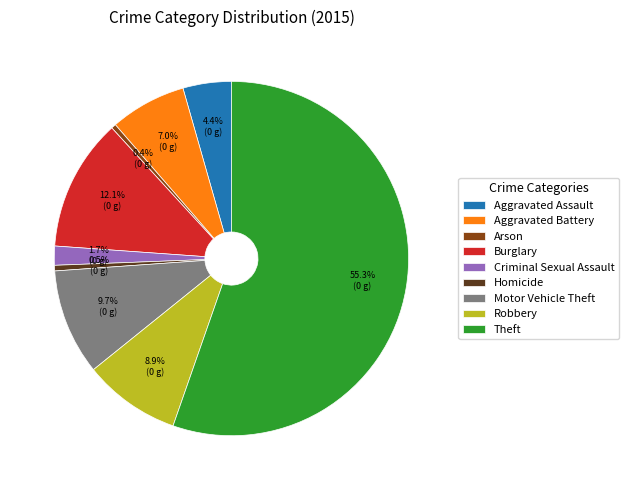

To the nearest percent, what is the difference between the largest and smallest slice percentages?

55%